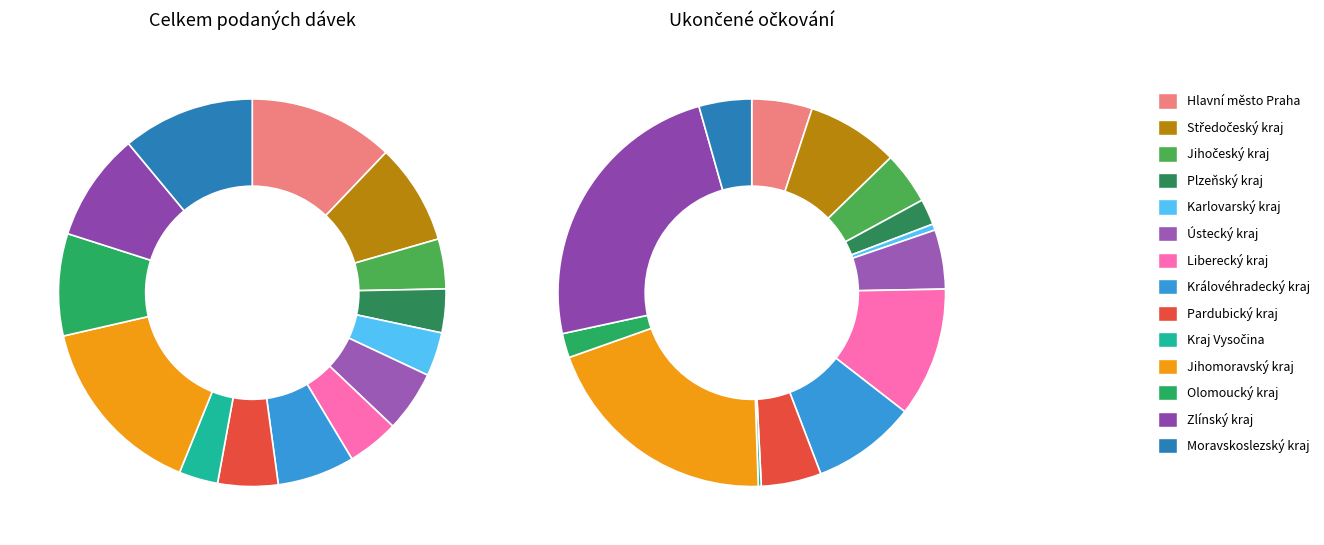

Does Karlovarský kraj represent more than half of the total?

No